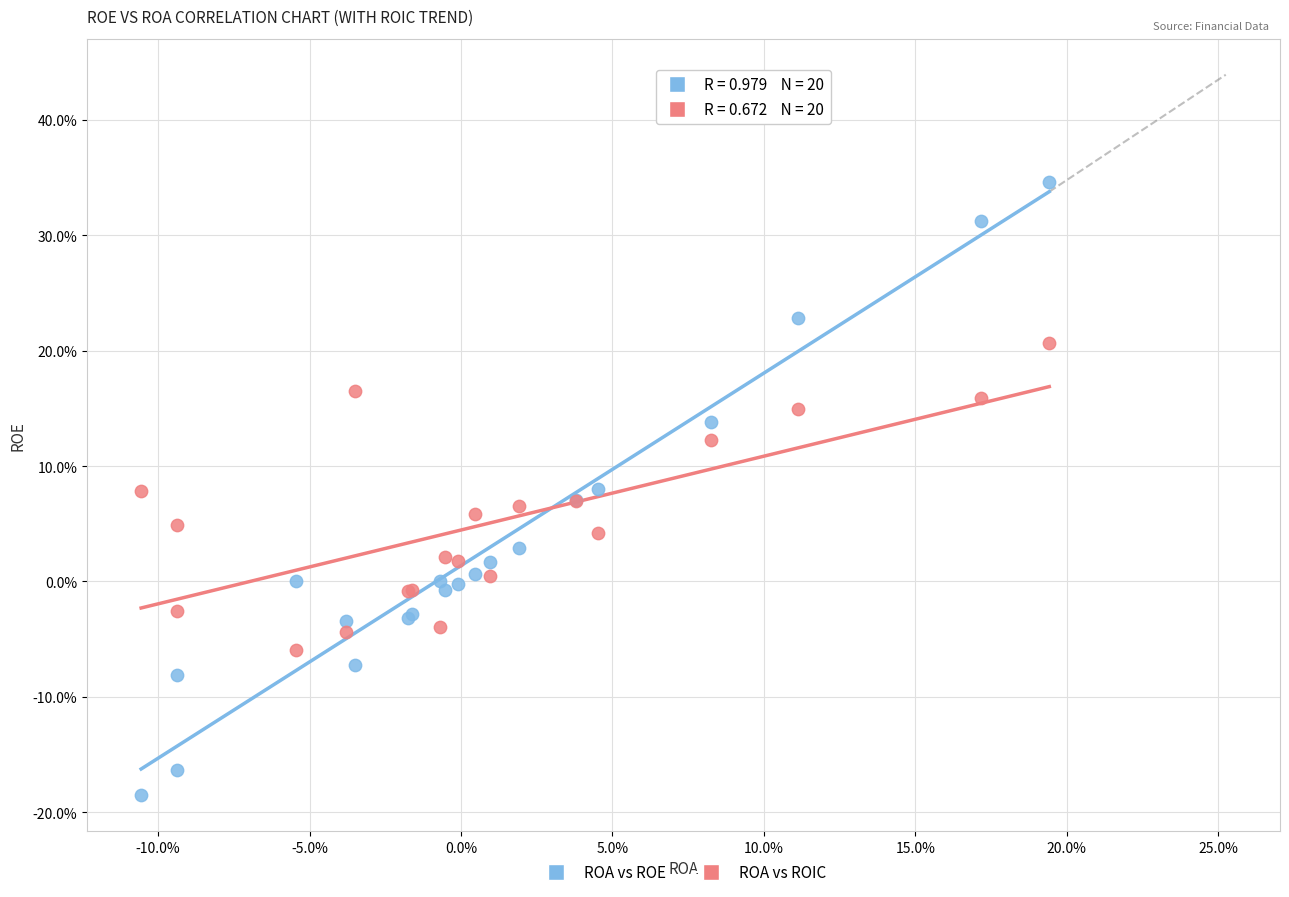

Which series reaches the maximum Y coordinate?

ROA vs ROE